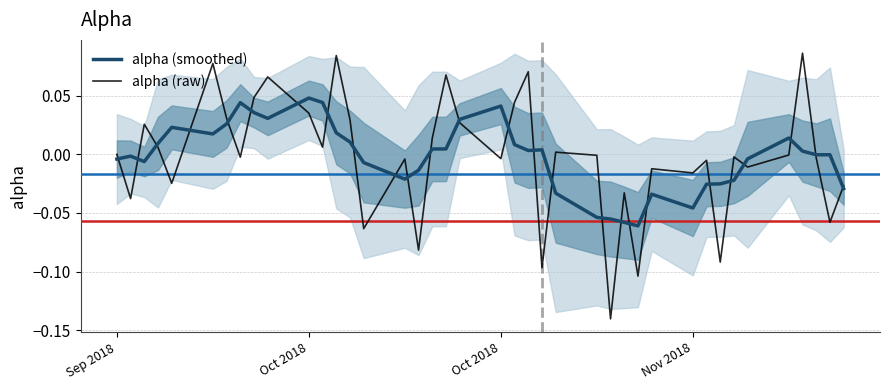

Between which two adjacent categories do alpha (smoothed) and alpha (raw) first intersect?

Sep 2018 and Oct 2018